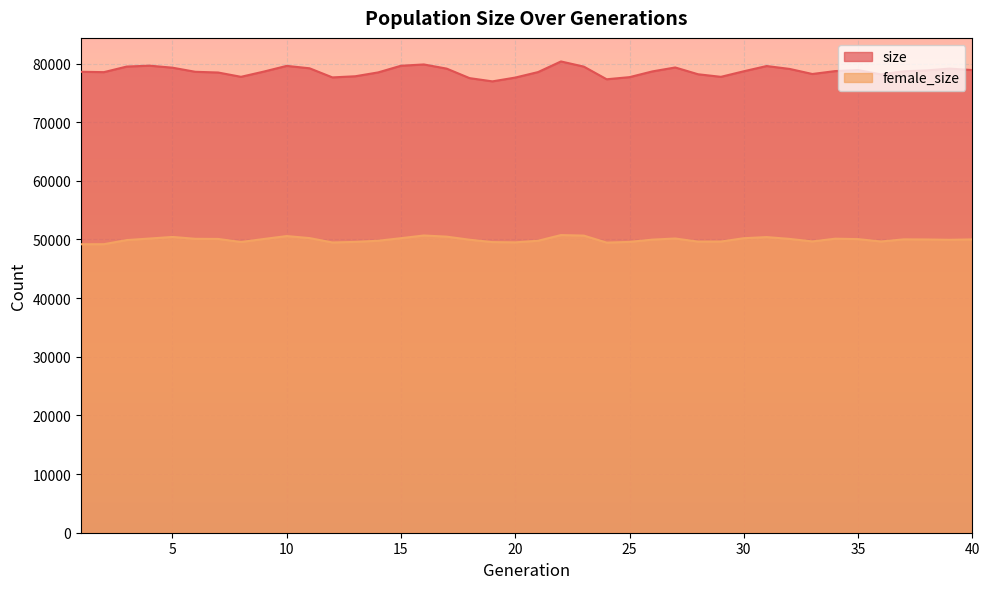

How many values in the size series exceed 78682?

19